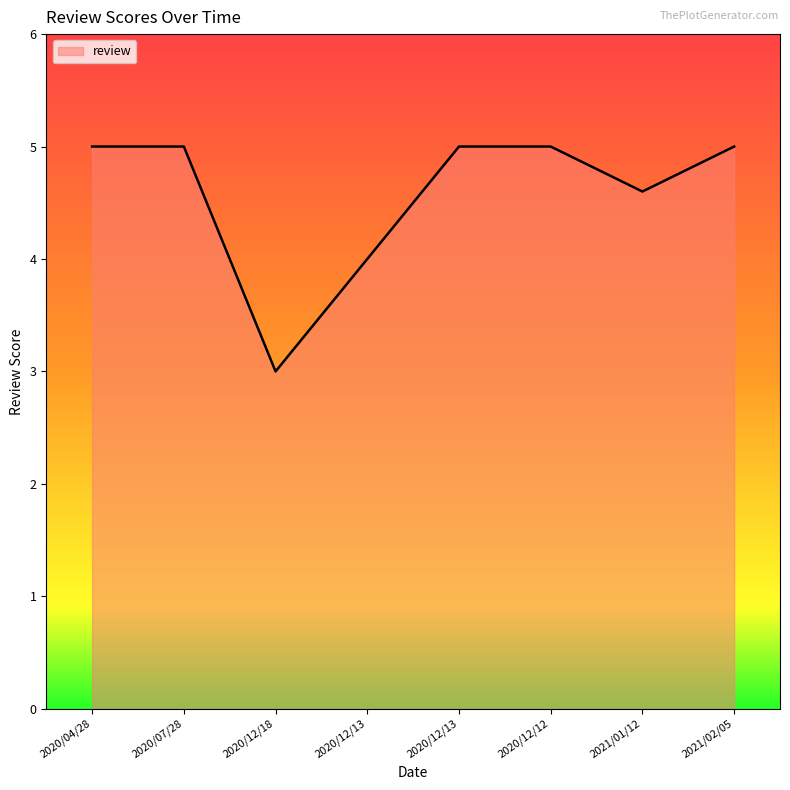

What is the sum of the values at 2020/12/12 and 2020/12/13?

9.0